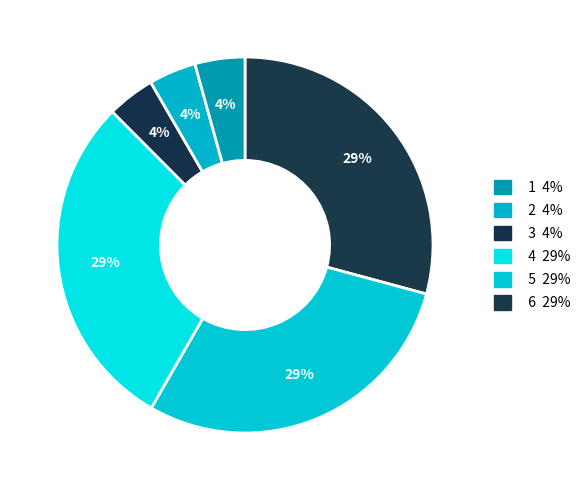

Count the number of slices in the pie.

6